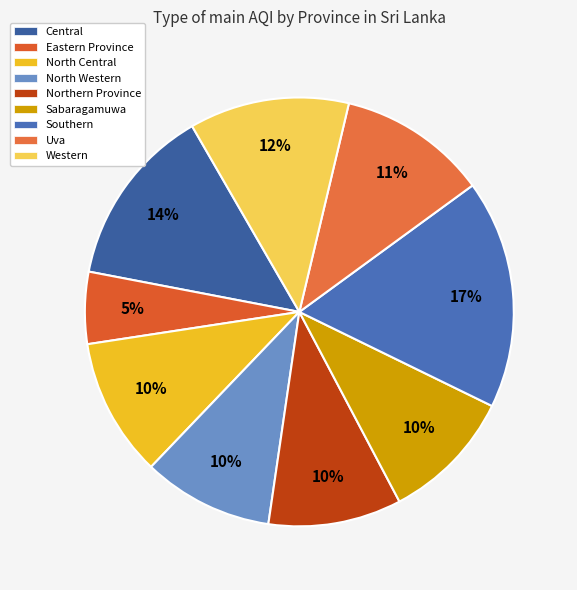

To the nearest percent, what is the average slice percentage?

11%